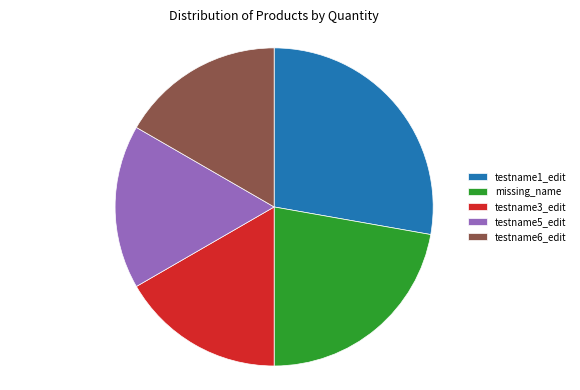

Count the number of slices in the pie.

5